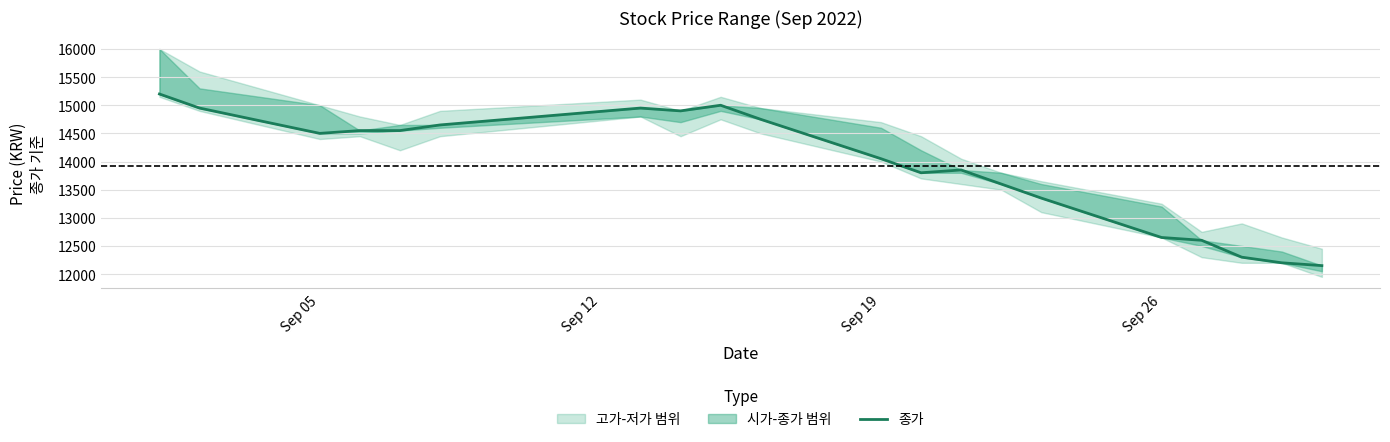

What is the value of the 3rd point from the left?

14500